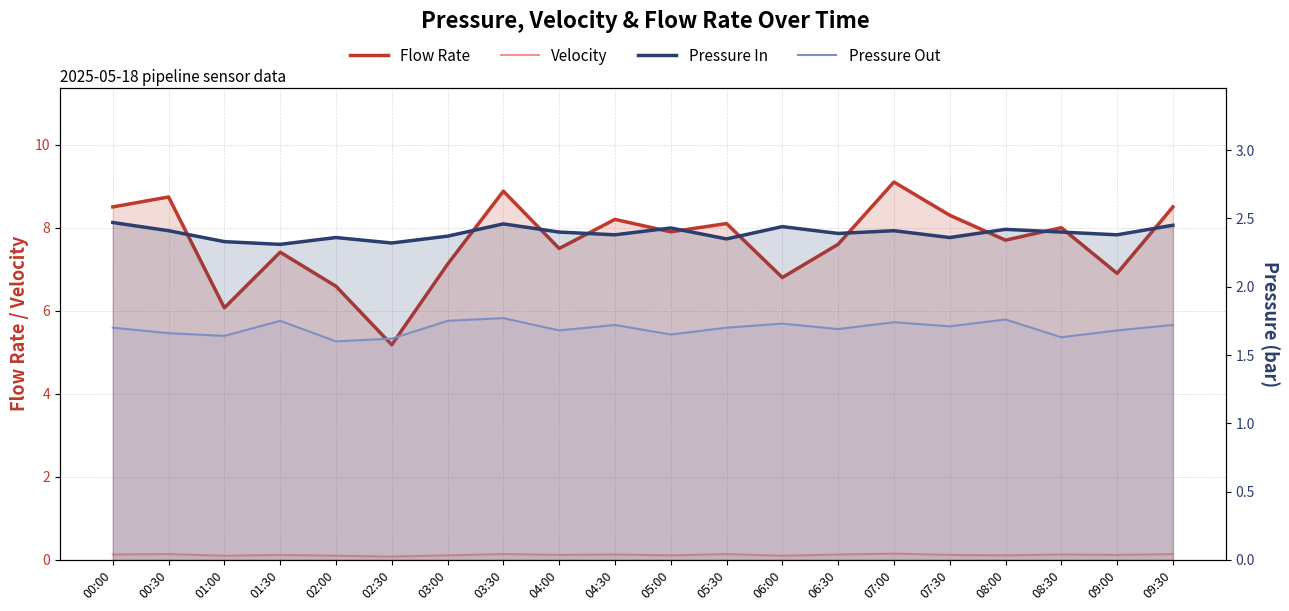

True or false: Pressure Out and Flow Rate cross at least once.

False